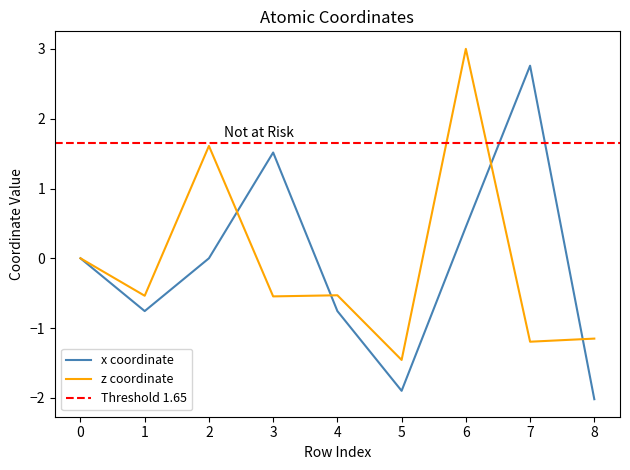

How many intersections are there between x and z?

4